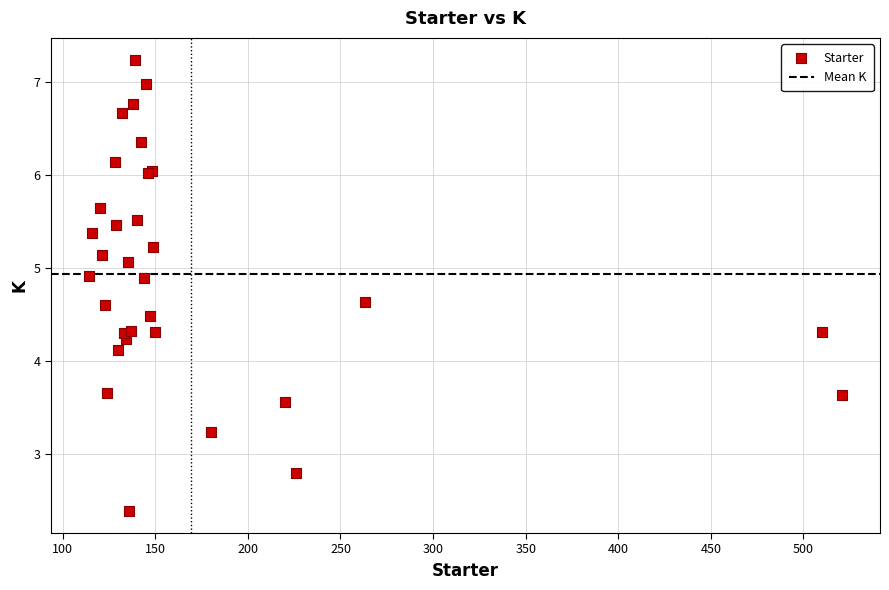

What Y value in the scatter plot is closest to 4?

4.1